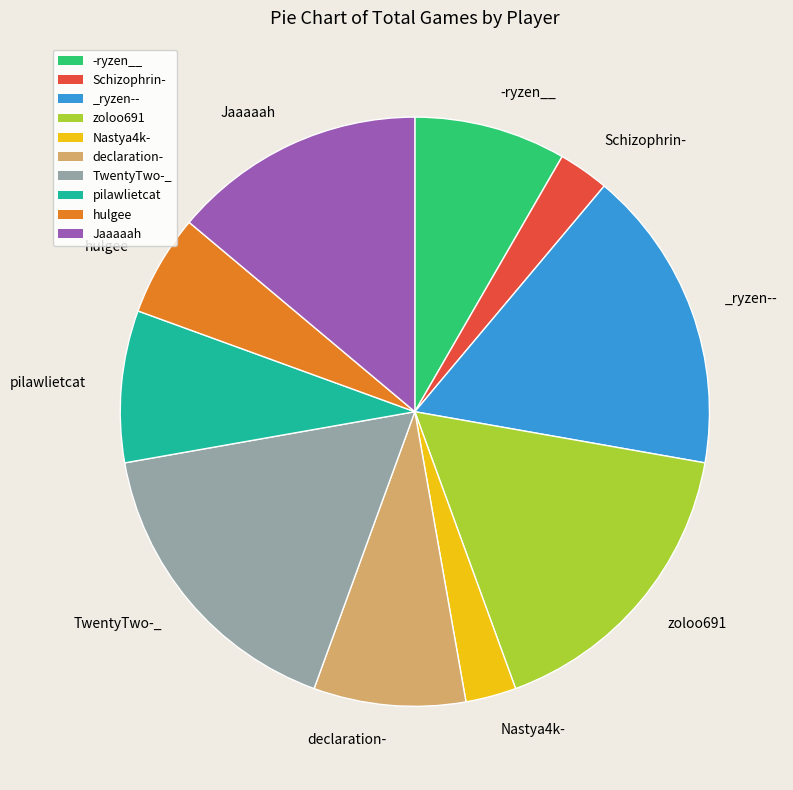

The declaration- slice represents 23% of the pie. True or false?

False